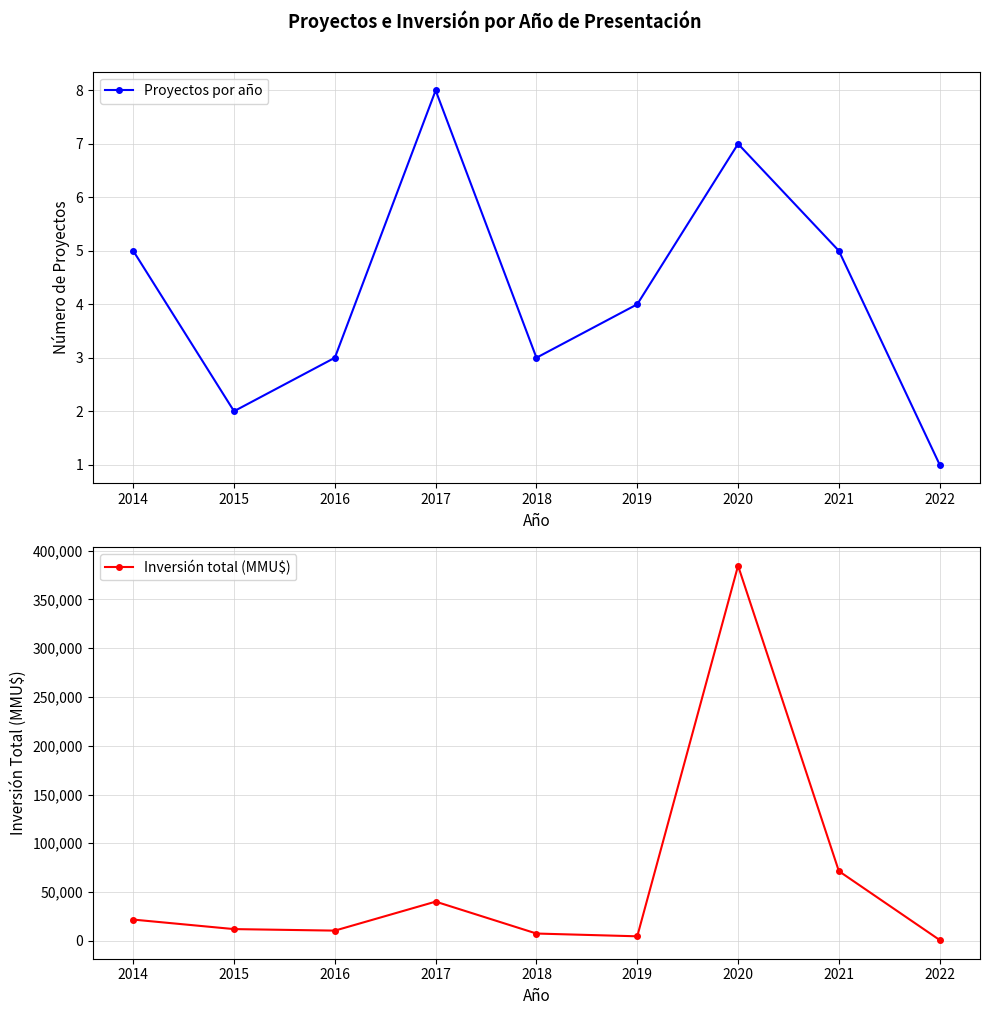

What is the greatest value displayed?

384619